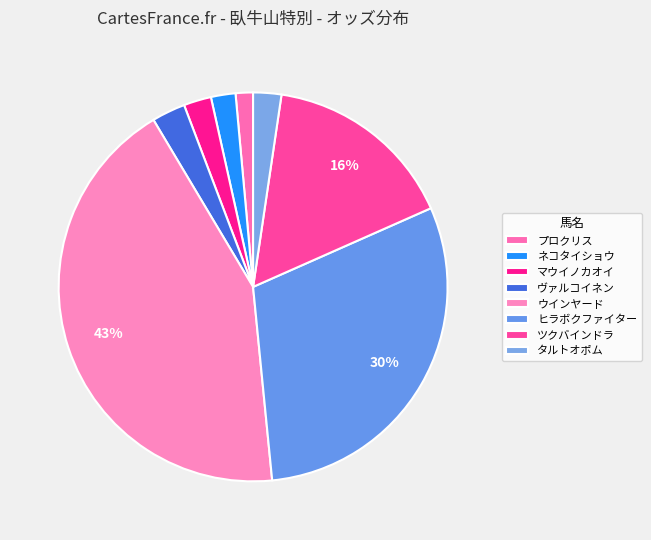

To the nearest percent, what is the difference between the largest and smallest slice percentages?

42%